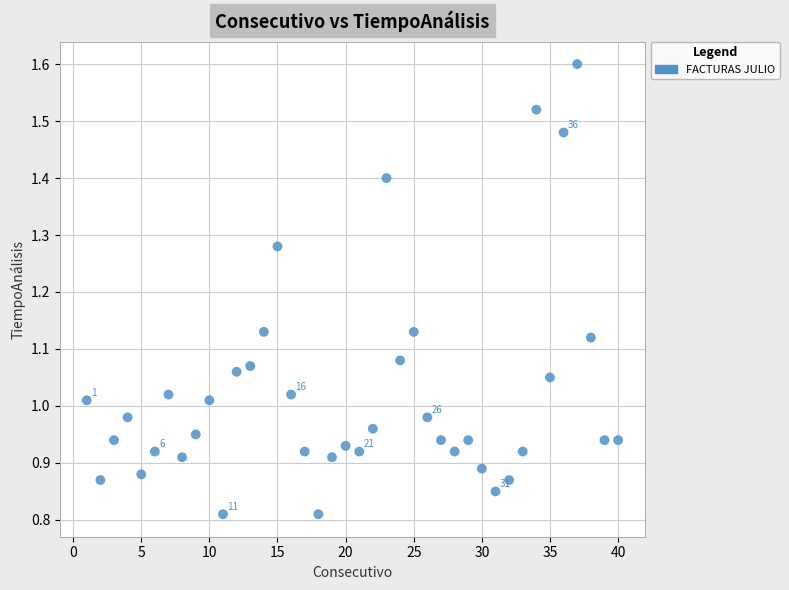

What is the range of X values (max minus min)?

39.0